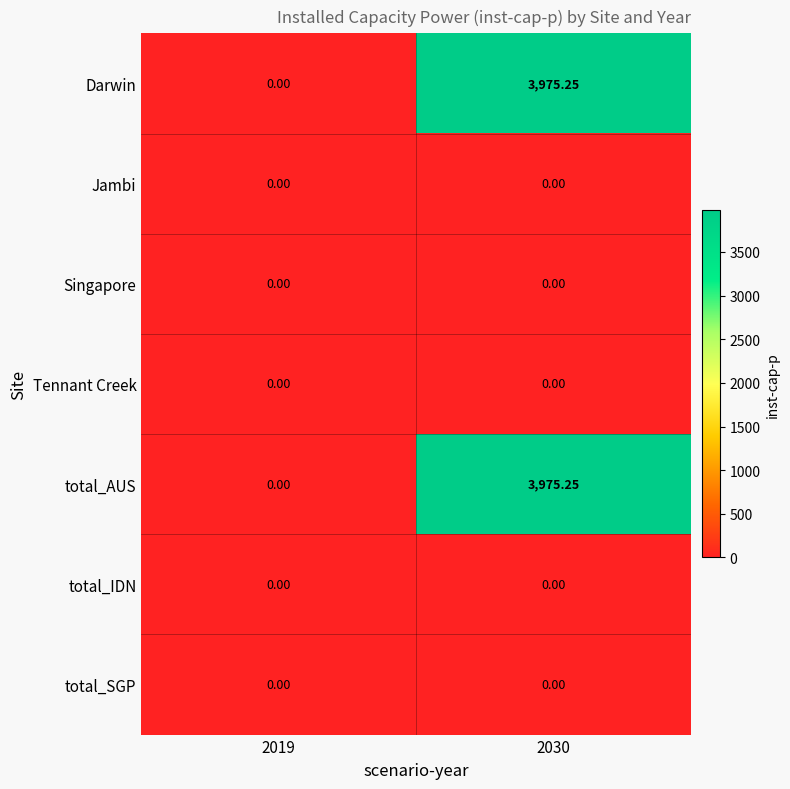

How many categories are shown in the chart?

2